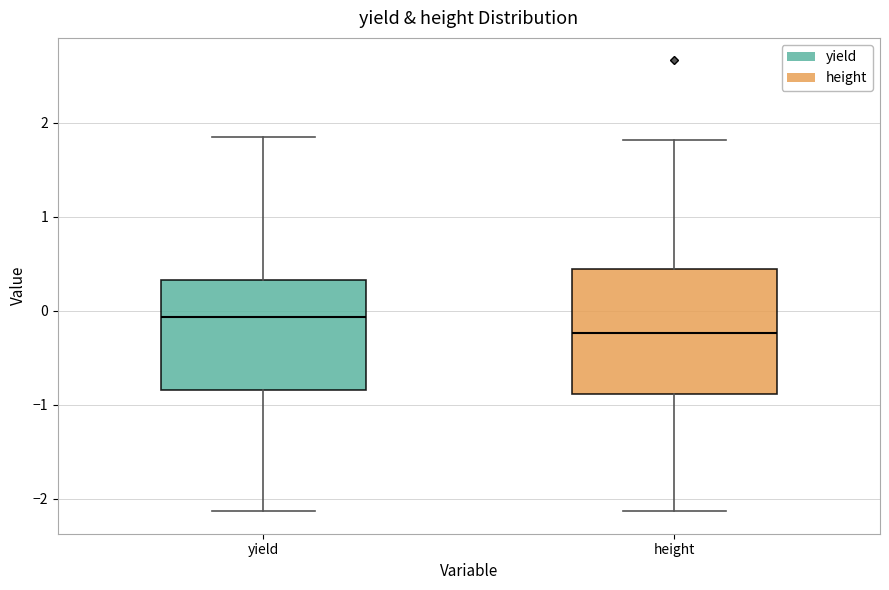

Reading left to right, read every box against the y-axis: the position of its median line, the range the box covers, and the ends of its whiskers. The values are not printed on the chart, so give them approximately, as read against the axis.

yield: median -0.1, box -0.8 to 0.3, whiskers -2.1 to 1.8
height: median -0.2, box -0.9 to 0.4, whiskers -2.1 to 1.8